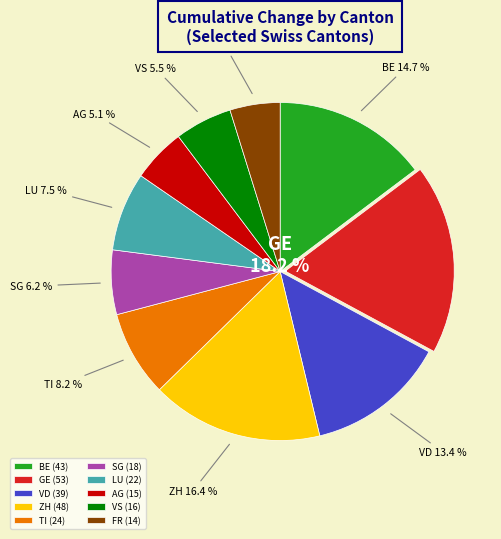

Which slice is the largest?

GE